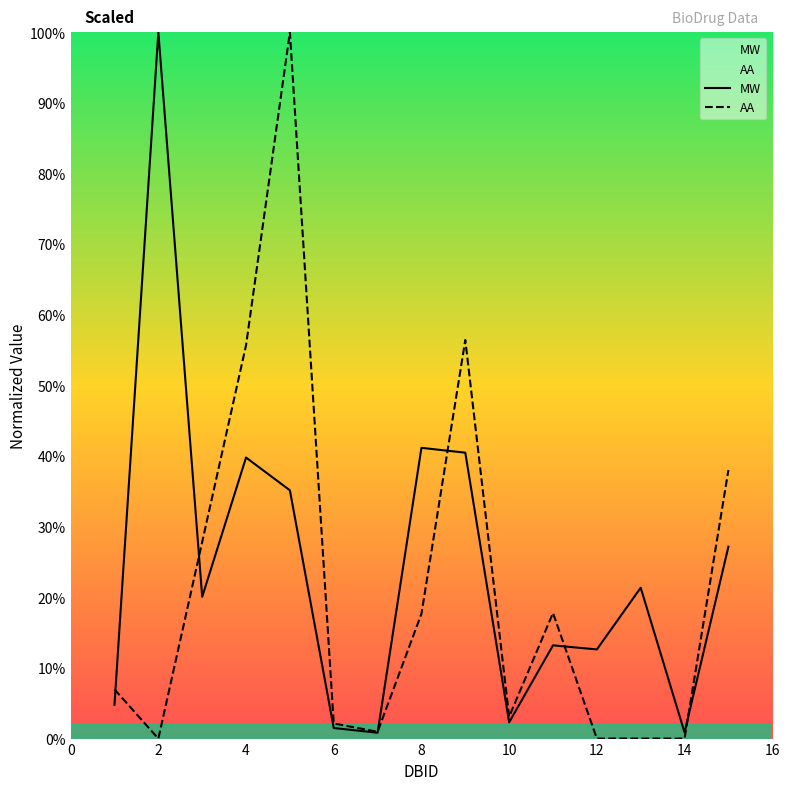

After their last crossing, which series has the higher values: MW or AA?

AA